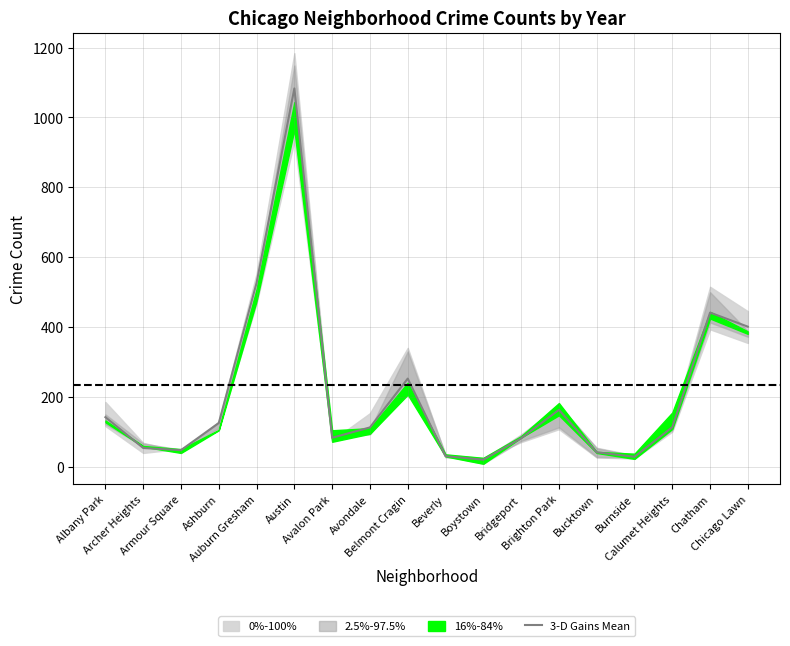

True or false: the data shows 172.4 at Avondale.

False